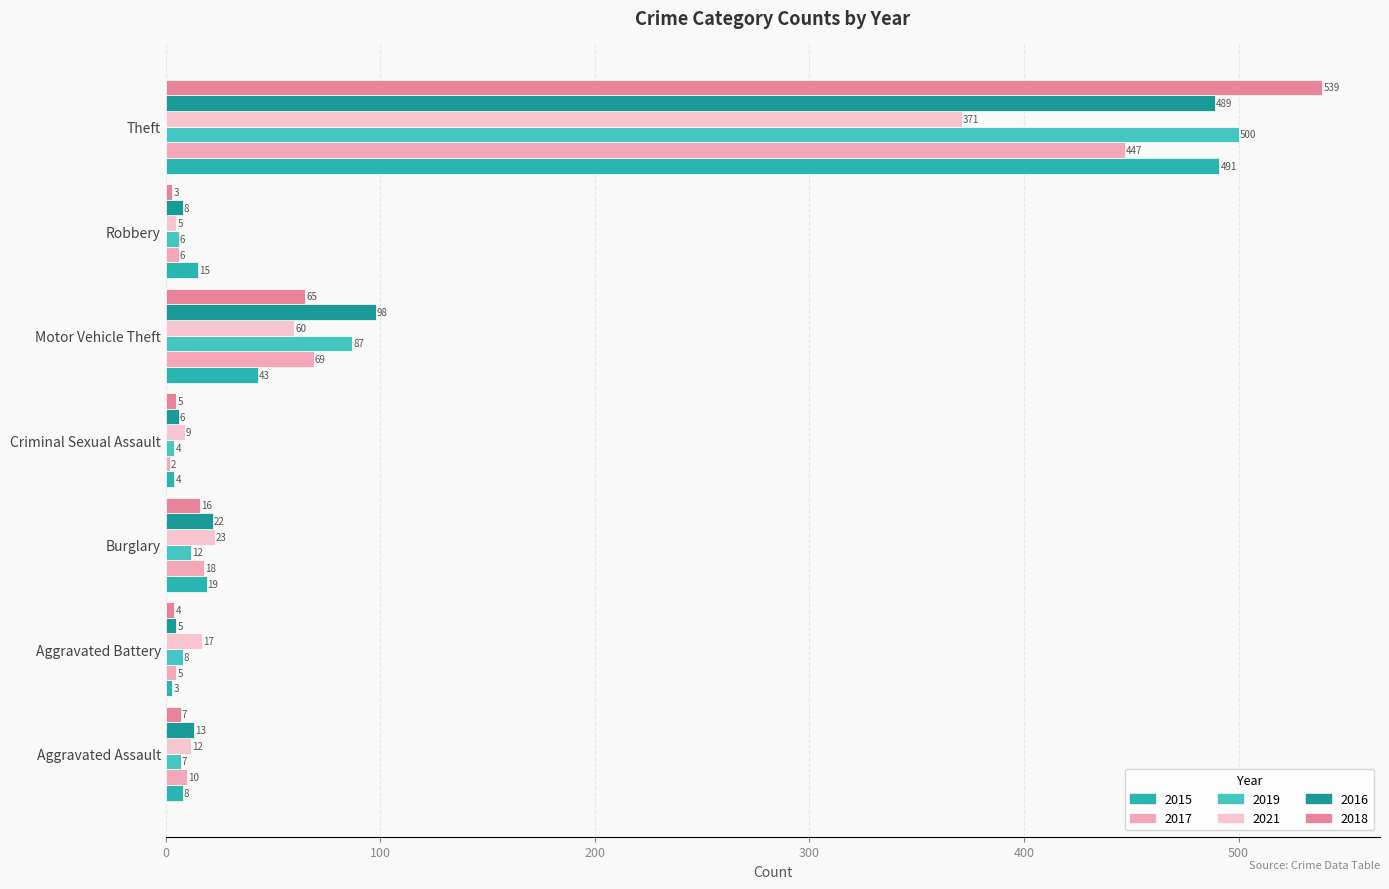

The value of 2021 at Theft is 371. True or false?

True